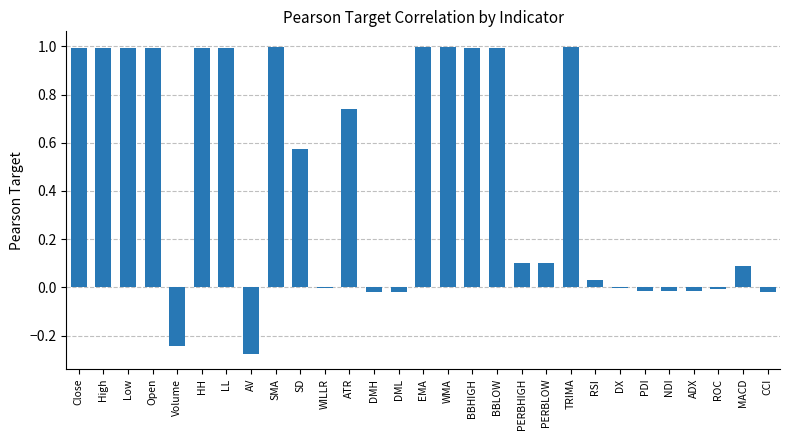

What is the sum of all values?

12.9